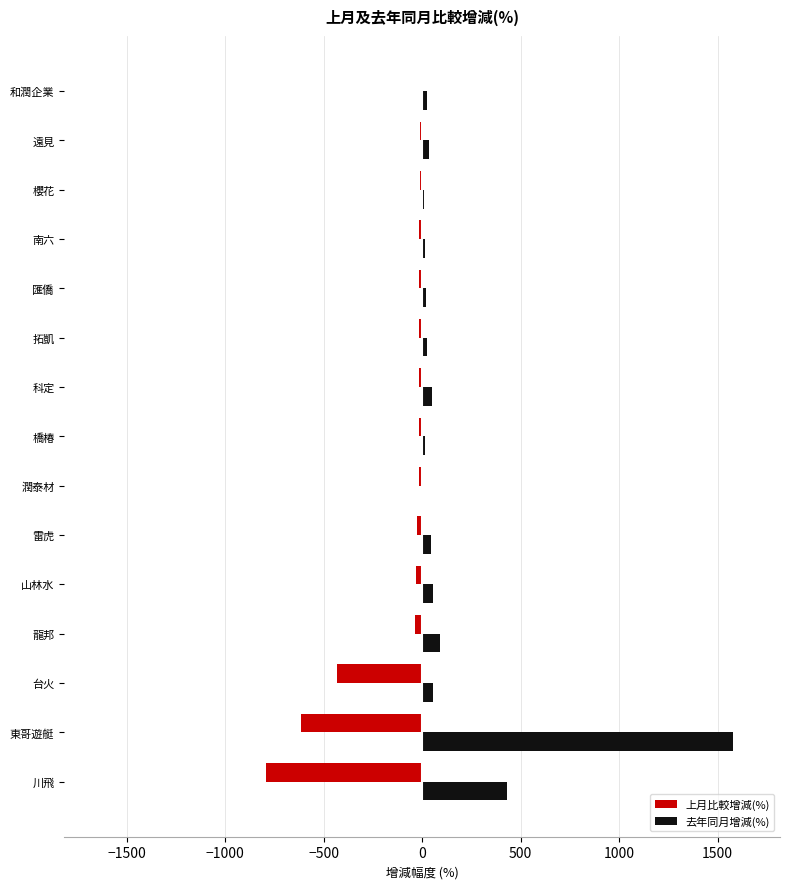

Which series changed the most between 川飛 and 山林水?

上月比較增減(%)